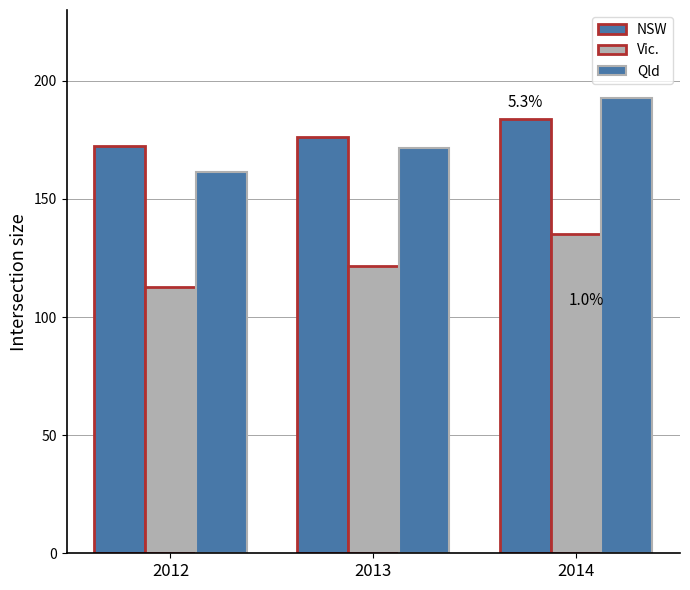

How many series are shown in this chart?

3